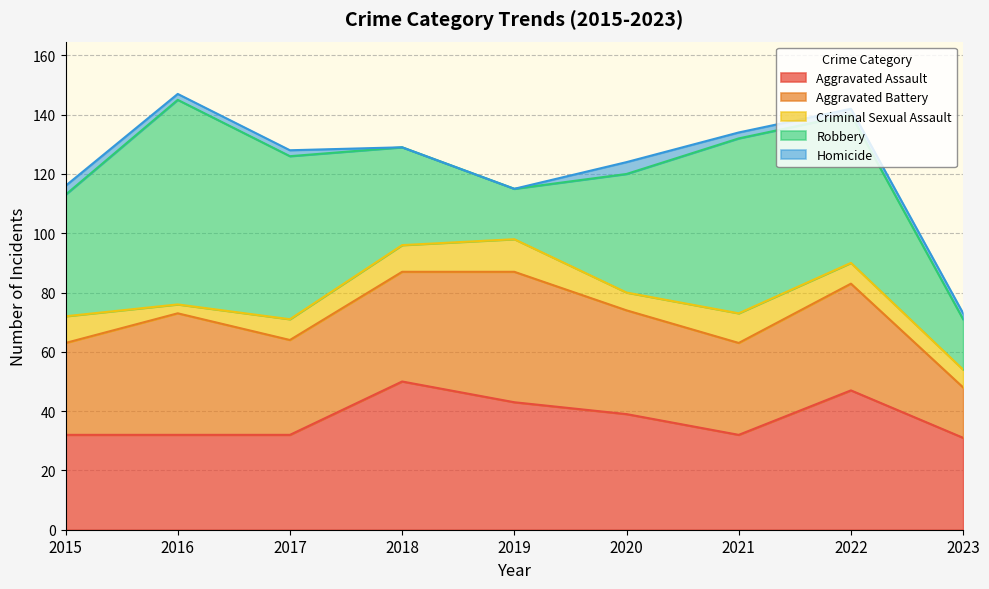

Read the Aggravated Assault value at 2022.

47